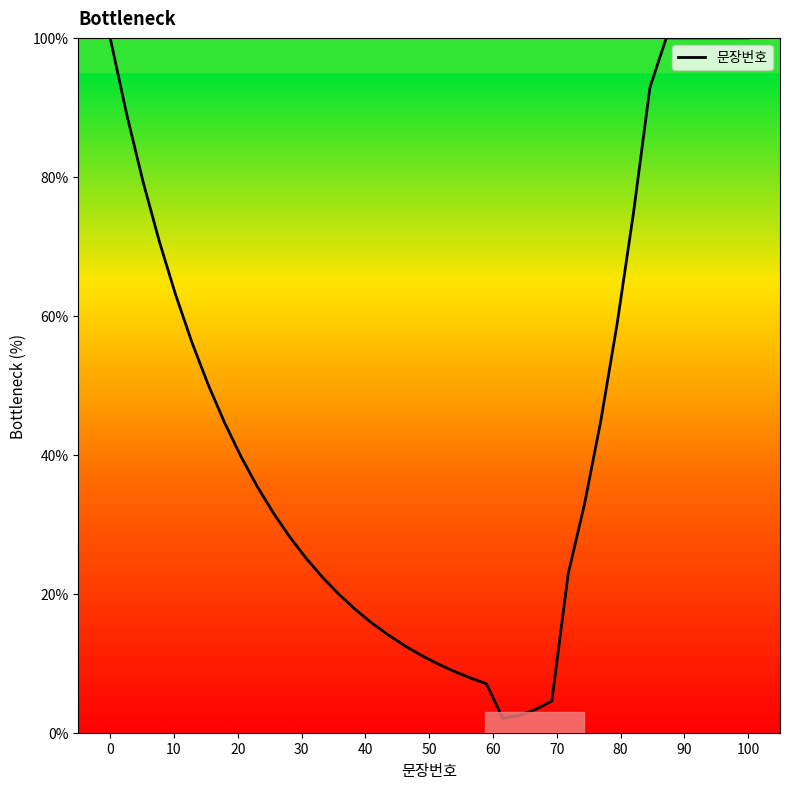

What is the sum of all values?

1800.1